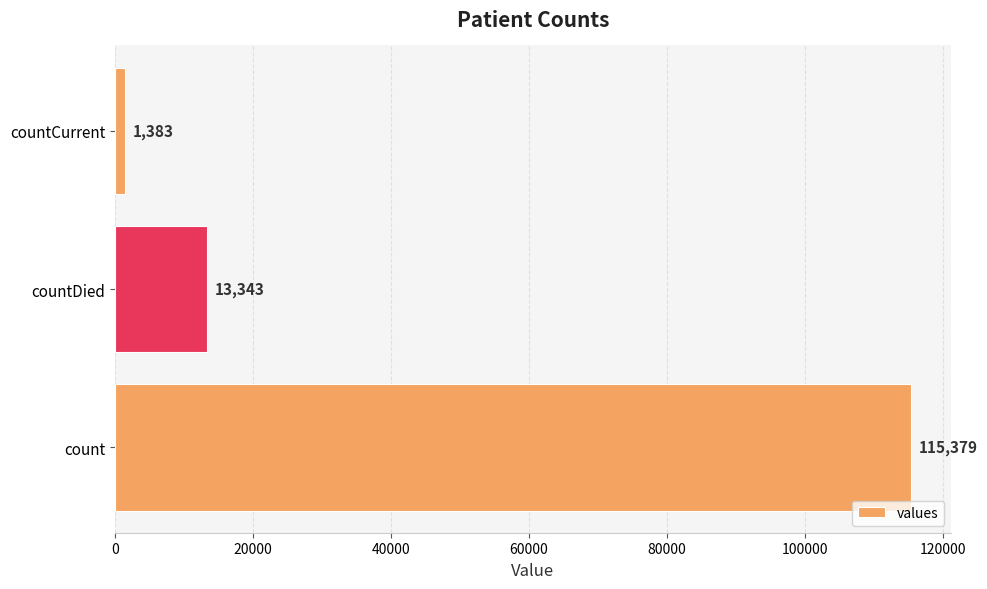

Reading bottom to top, list all the values displayed in this chart.

count=115379	countDied=13343	countCurrent=1383